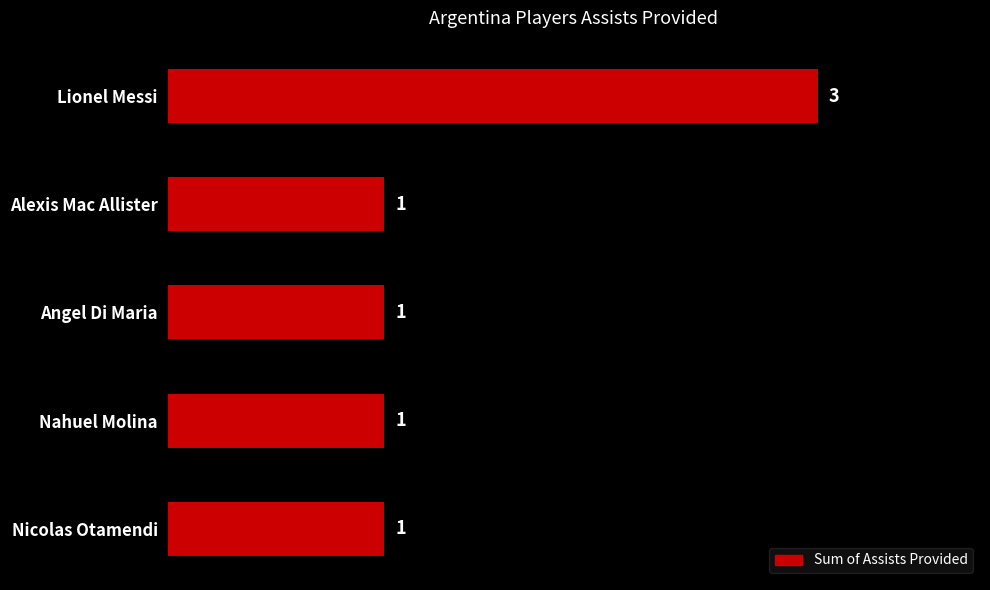

What is the sum of the values at Lionel Messi and Alexis Mac Allister?

4